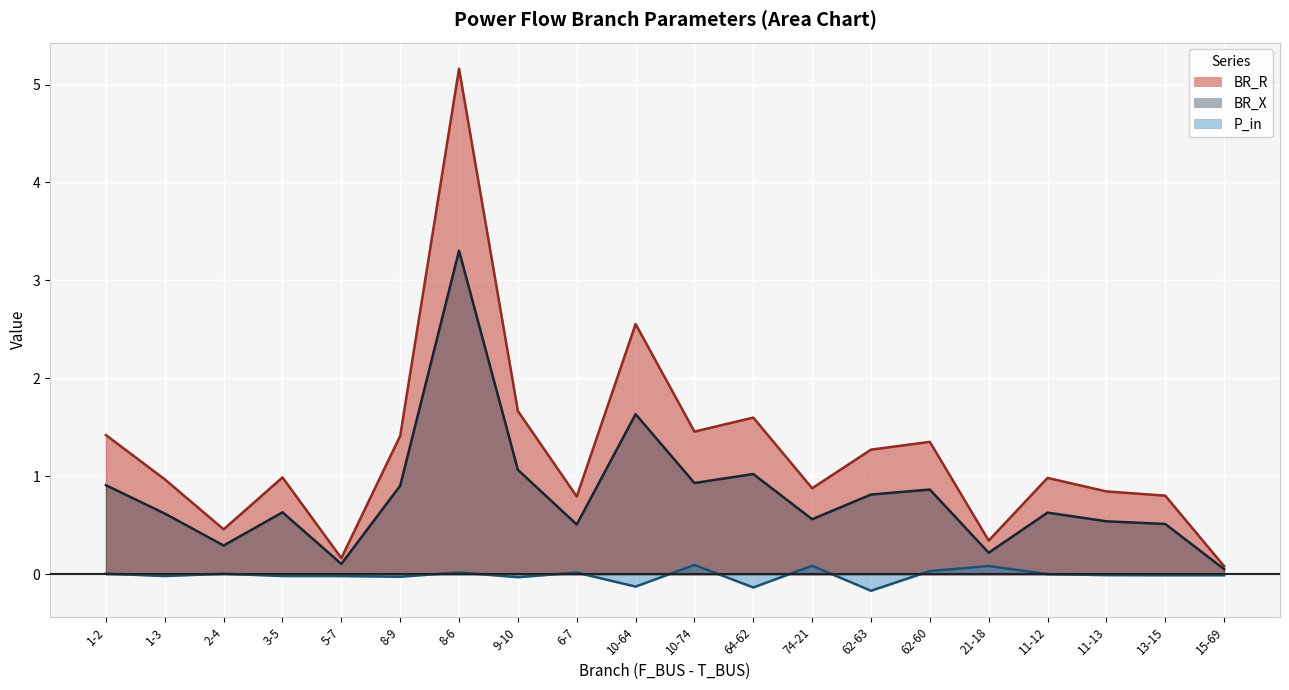

What is the value of the BR_X point at the 9th from the left?

0.5